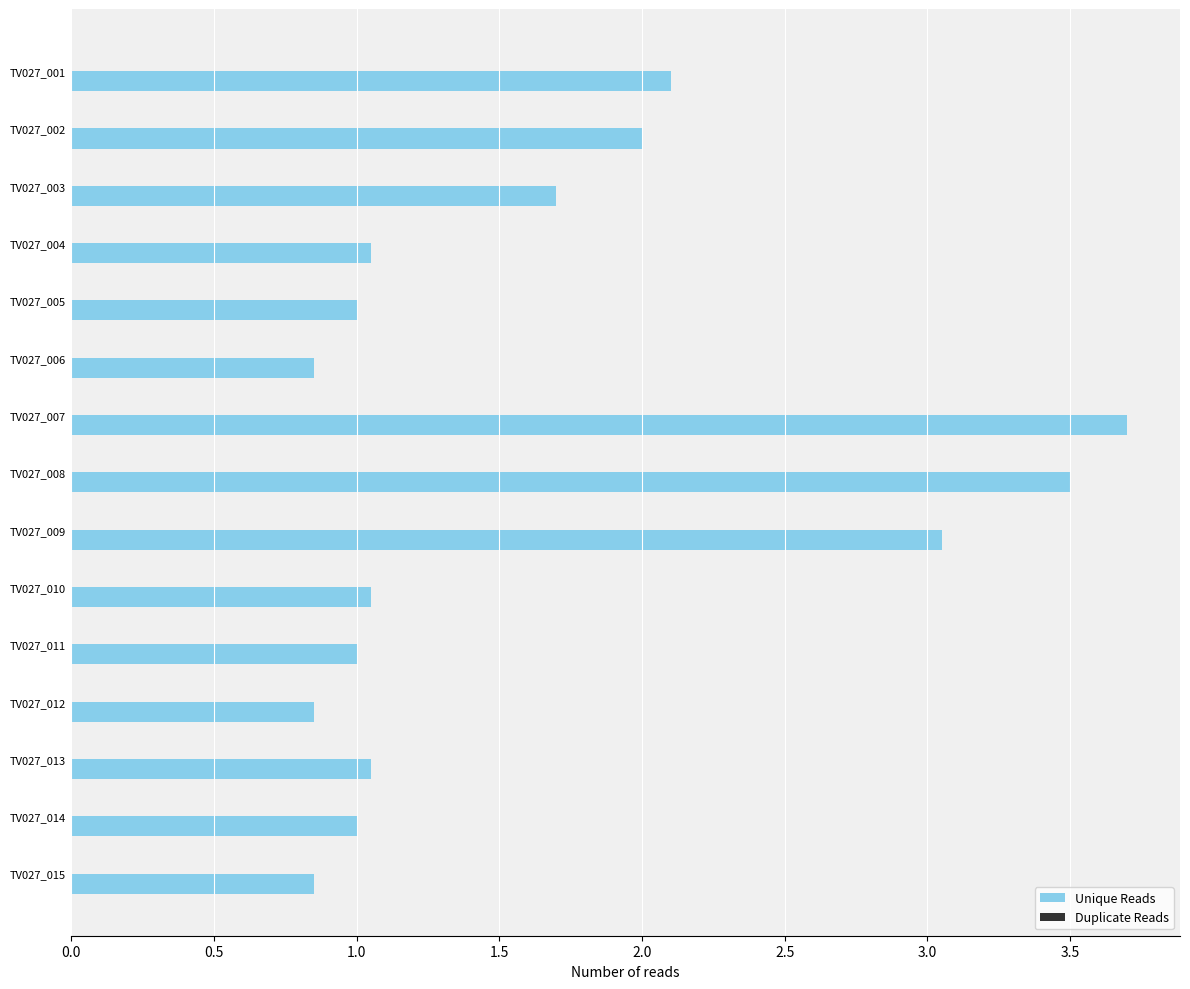

Approximately how many times larger is the value at TV027_002 compared to TV027_013?

1.9